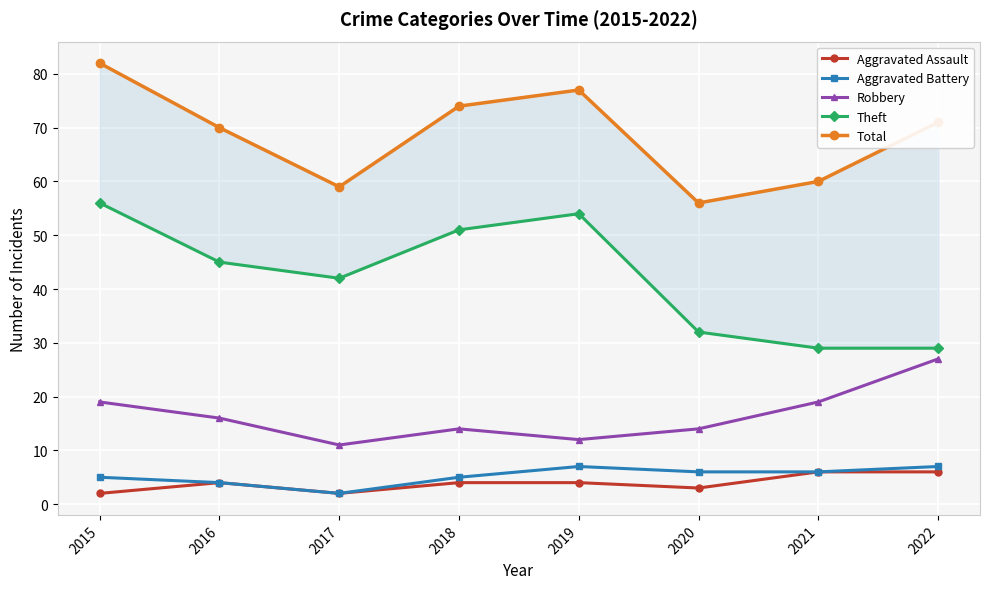

Reading left to right, list all the values displayed in this chart.

Aggravated Assault: 2015=2	2016=4	2017=2	2018=4	2019=4	2020=3	2021=6	2022=6
Aggravated Battery: 2015=5	2016=4	2017=2	2018=5	2019=7	2020=6	2021=6	2022=7
Robbery: 2015=19	2016=16	2017=11	2018=14	2019=12	2020=14	2021=19	2022=27
Theft: 2015=56	2016=45	2017=42	2018=51	2019=54	2020=32	2021=29	2022=29
Total: 2015=82	2016=70	2017=59	2018=74	2019=77	2020=56	2021=60	2022=71